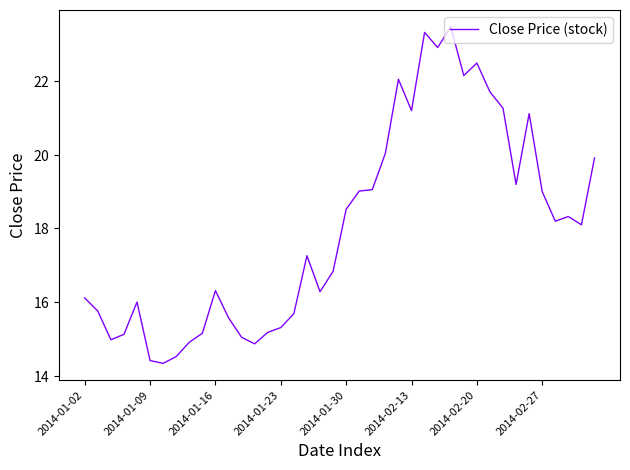

Does the chart display data point markers on the line(s)?

No